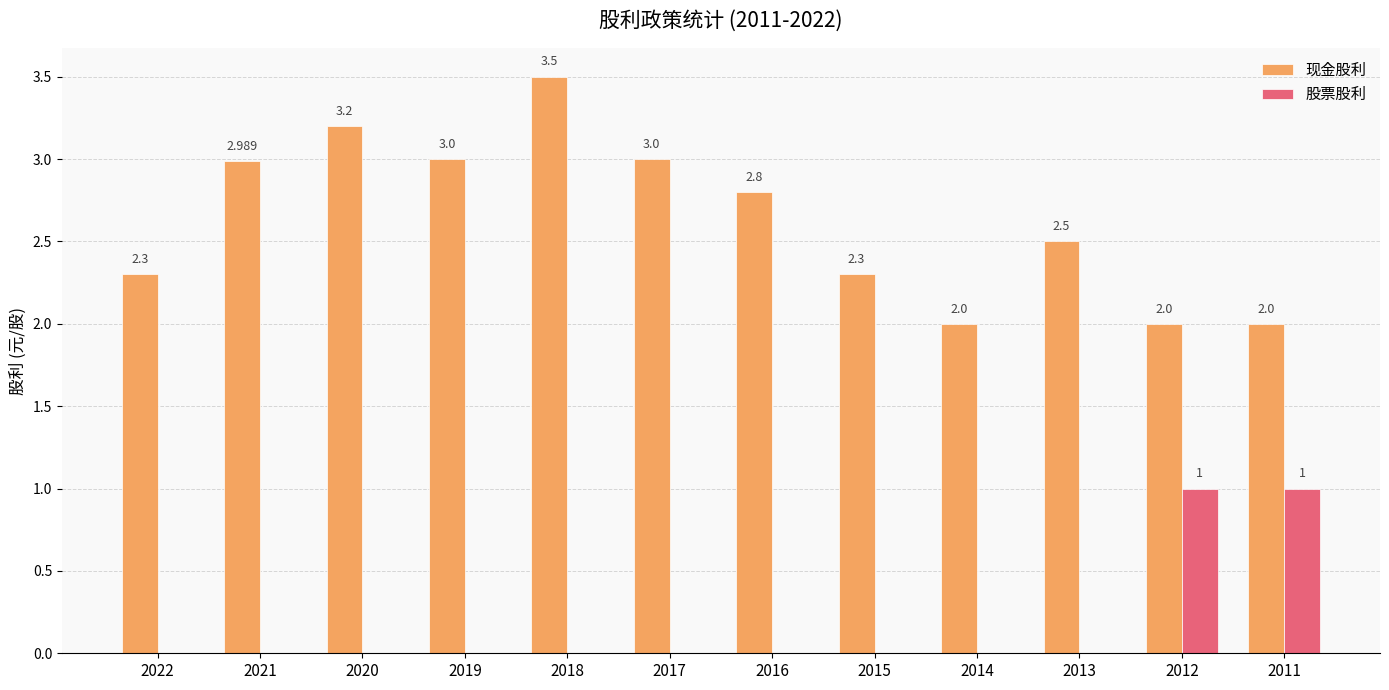

What is the difference between the 现金股利 values at 2015 and 2016?

0.5